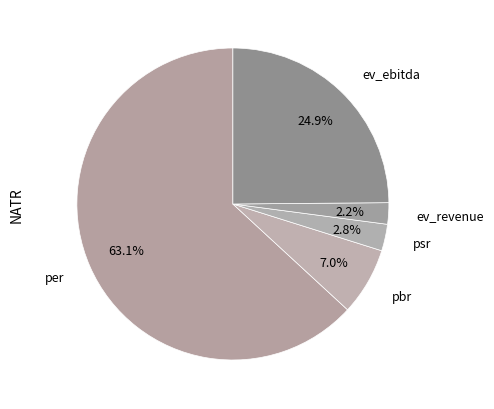

Which slice is the largest?

per